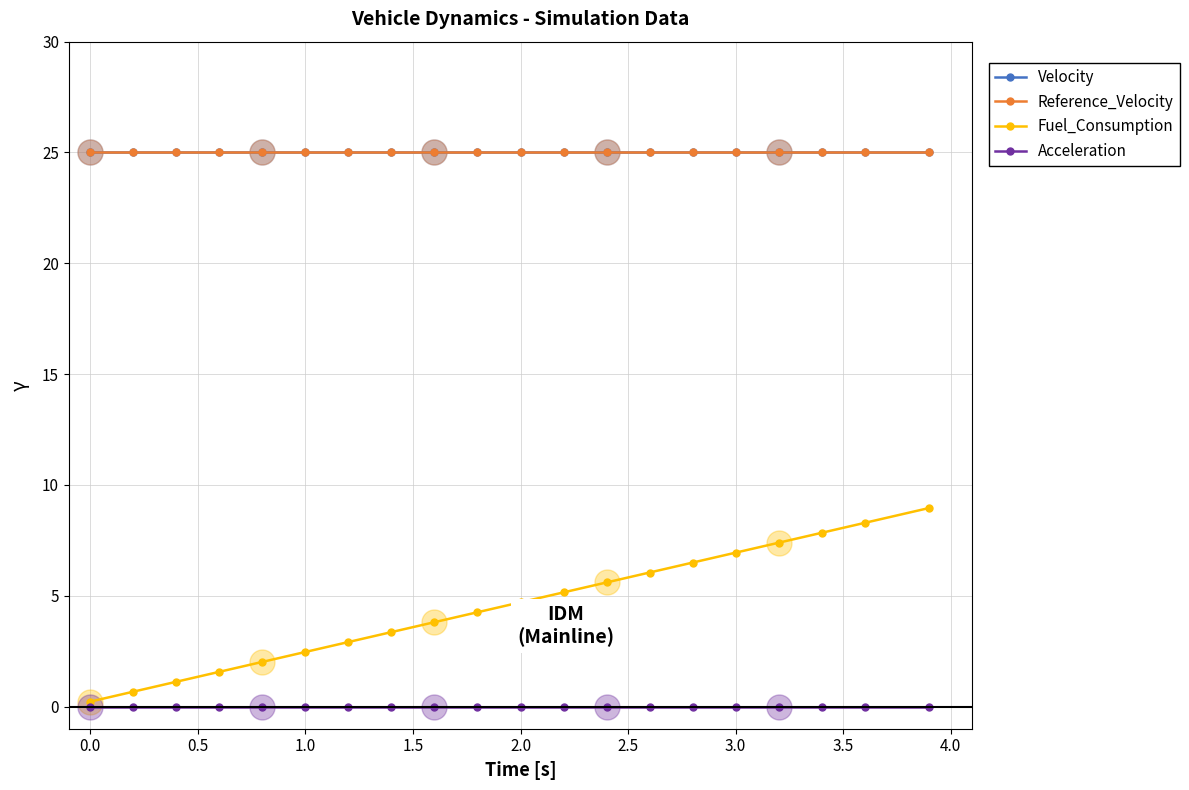

Which series has the largest total across all categories?

Velocity